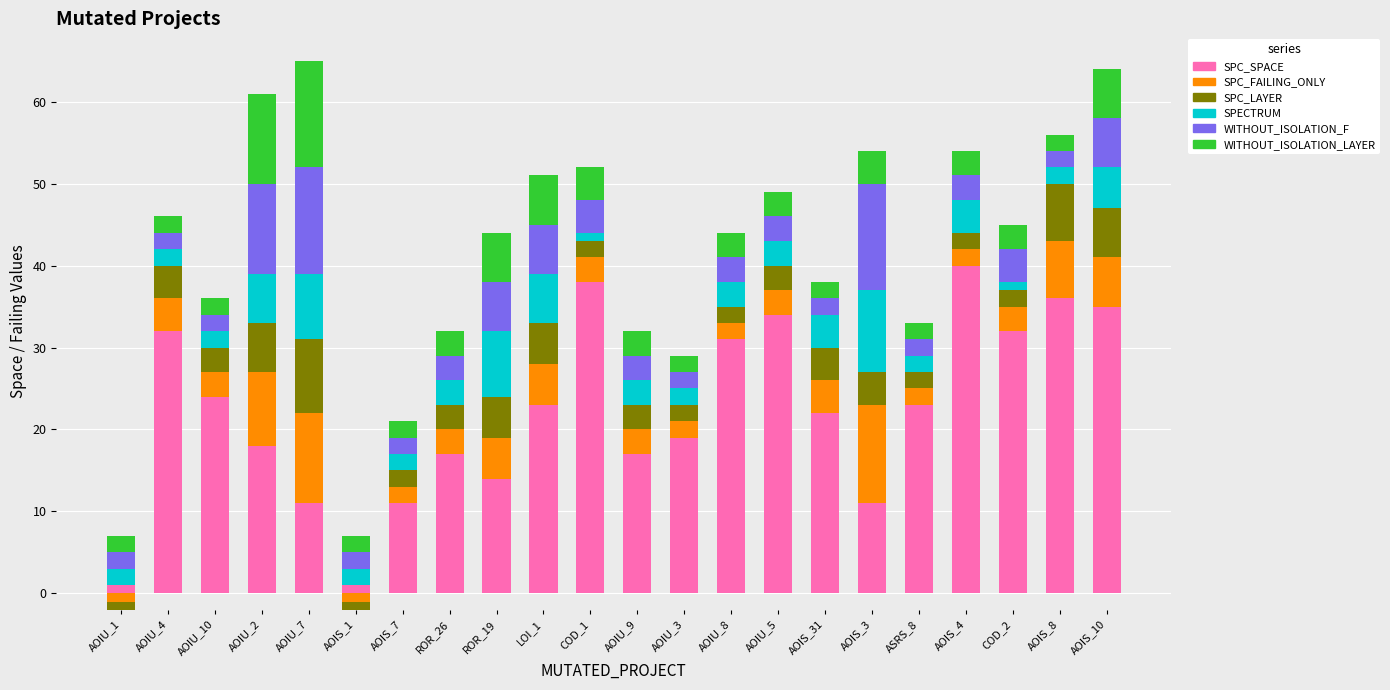

How many values in the SPECTRUM series are below 3?

10